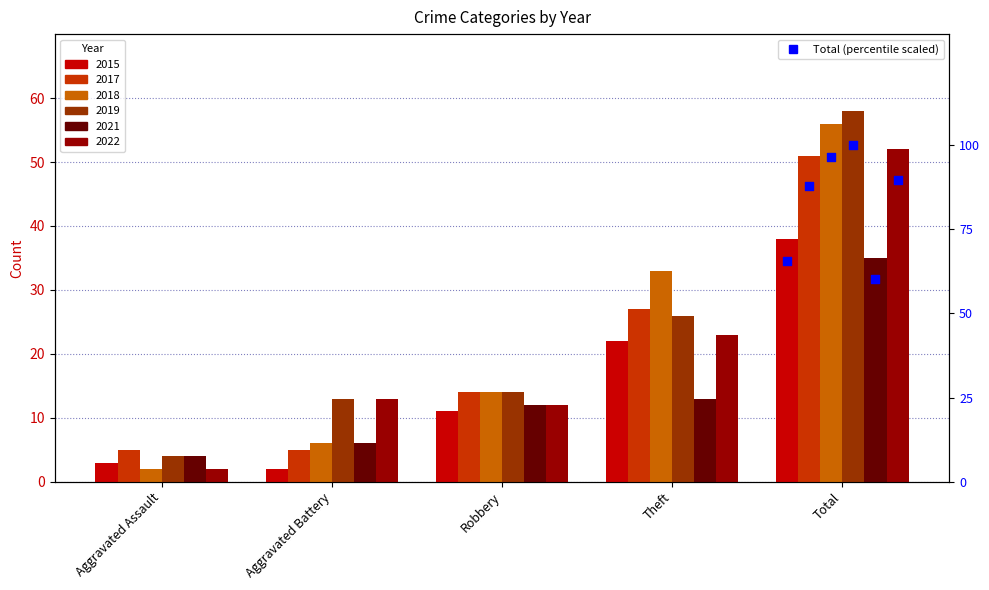

Which series has the largest Y range (max minus min)?

2018